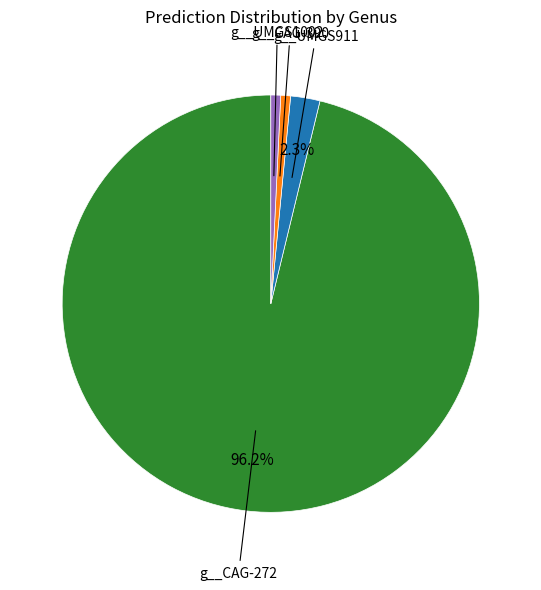

To the nearest percent, what is the average slice percentage?

25%